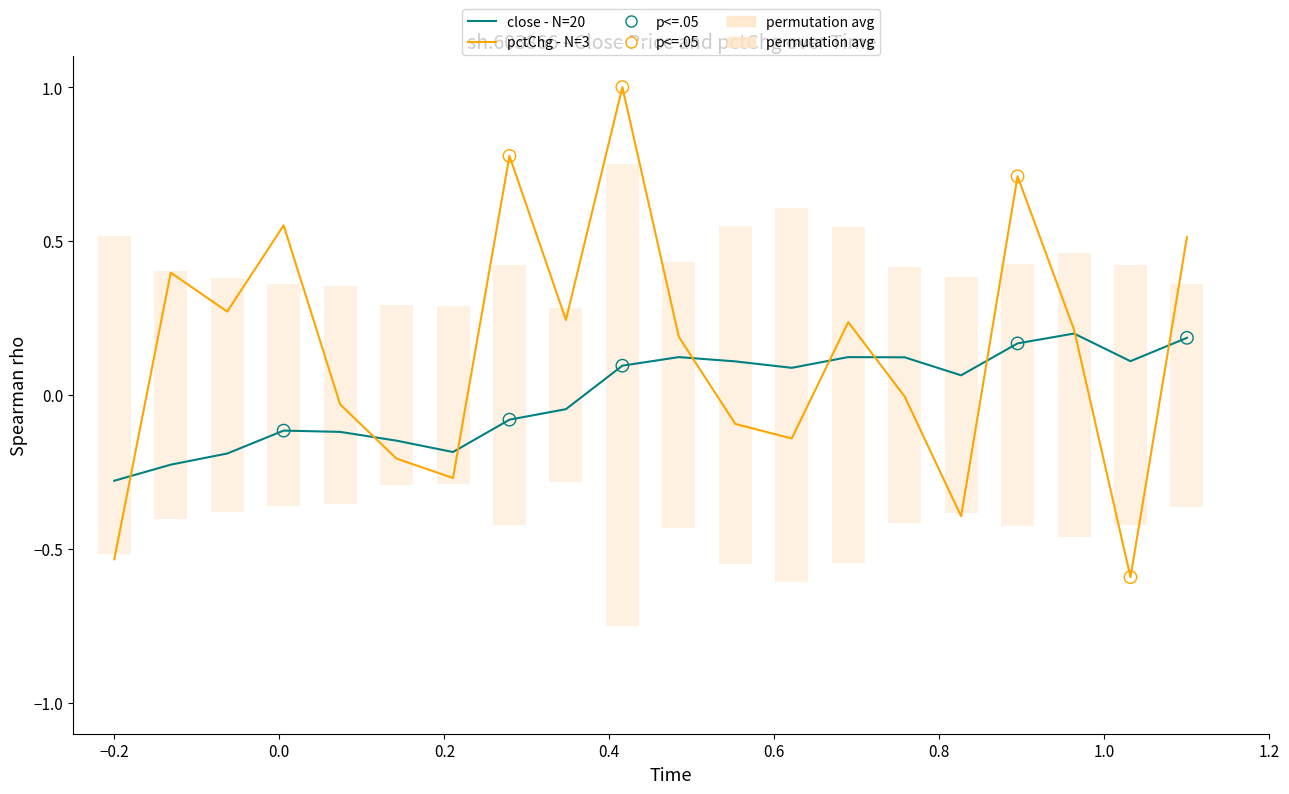

At how many categories does at least one series exceed 0?

16